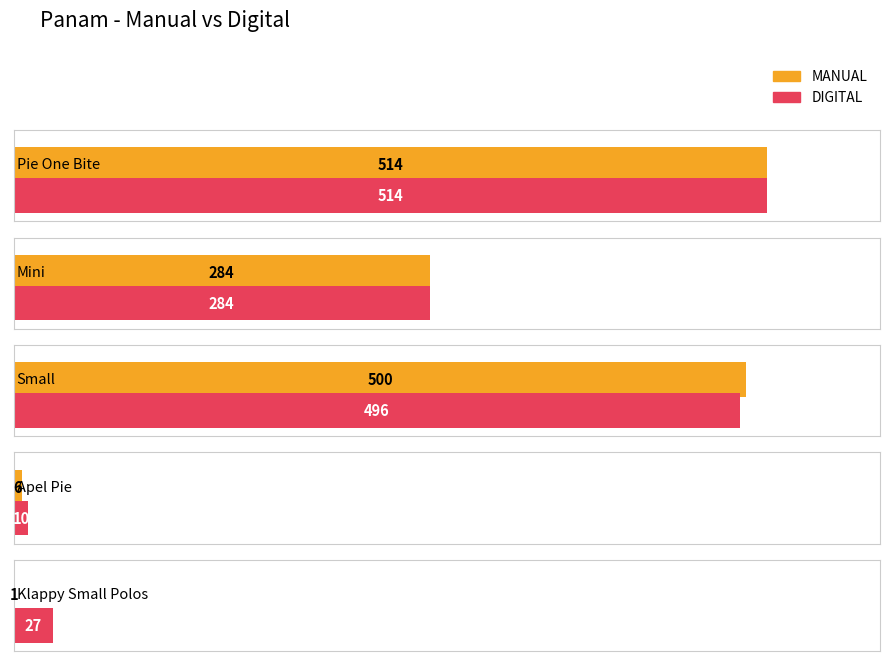

At which category does the chart reach its peak across all series?

Pie One Bite